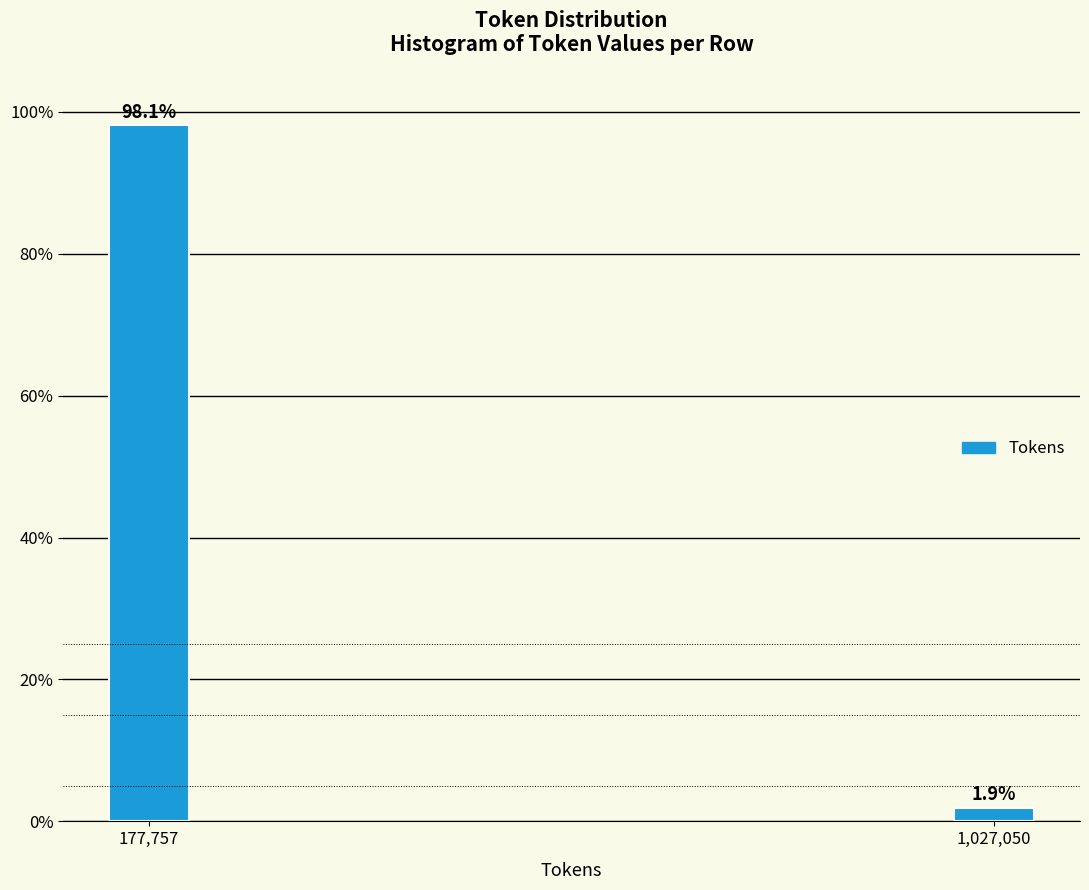

Reading left to right, transcribe all the data shown in this chart.

98.1	1.9